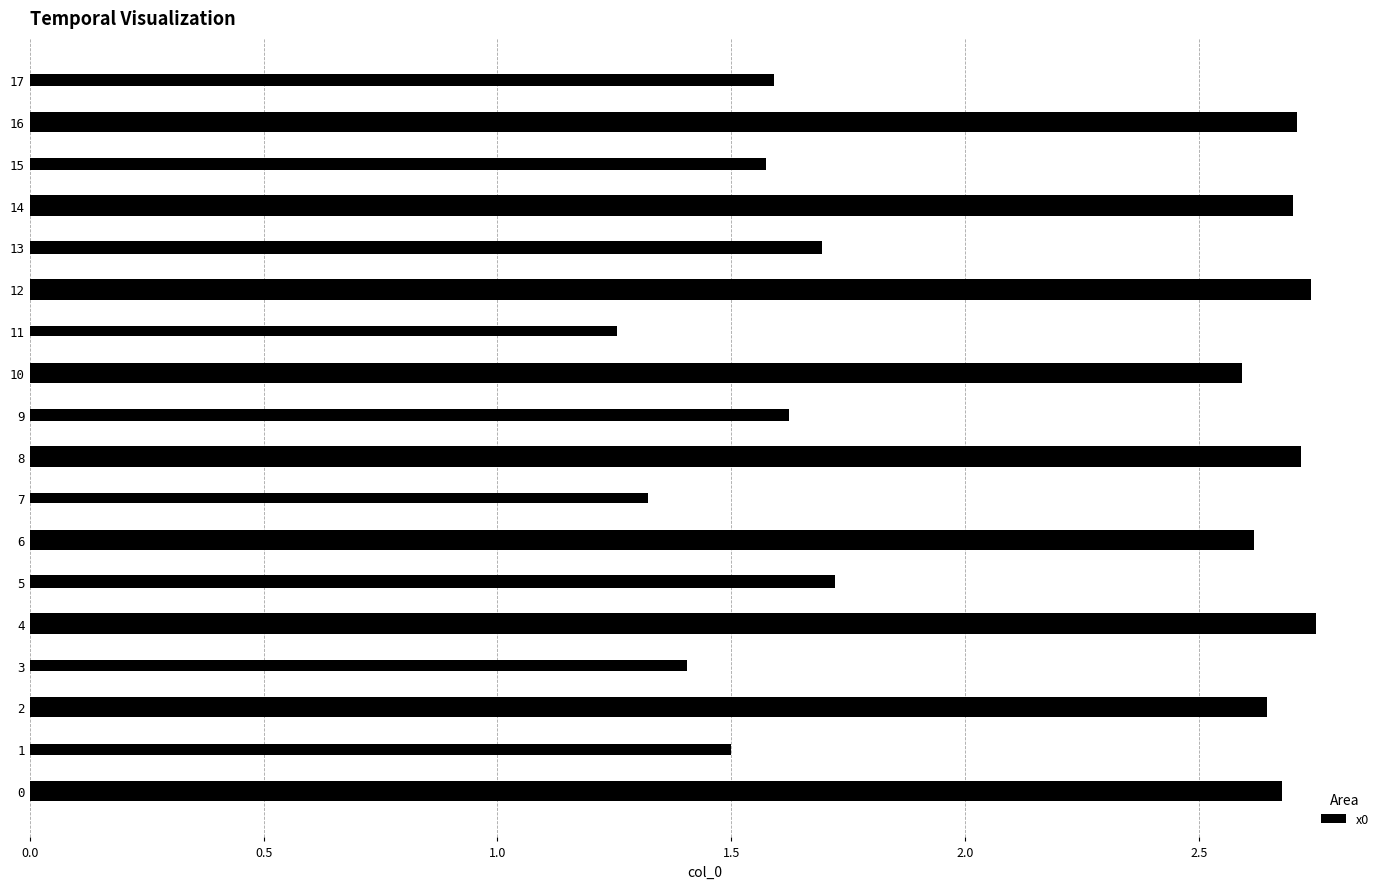

Which label corresponds to the smallest value in the chart?

11